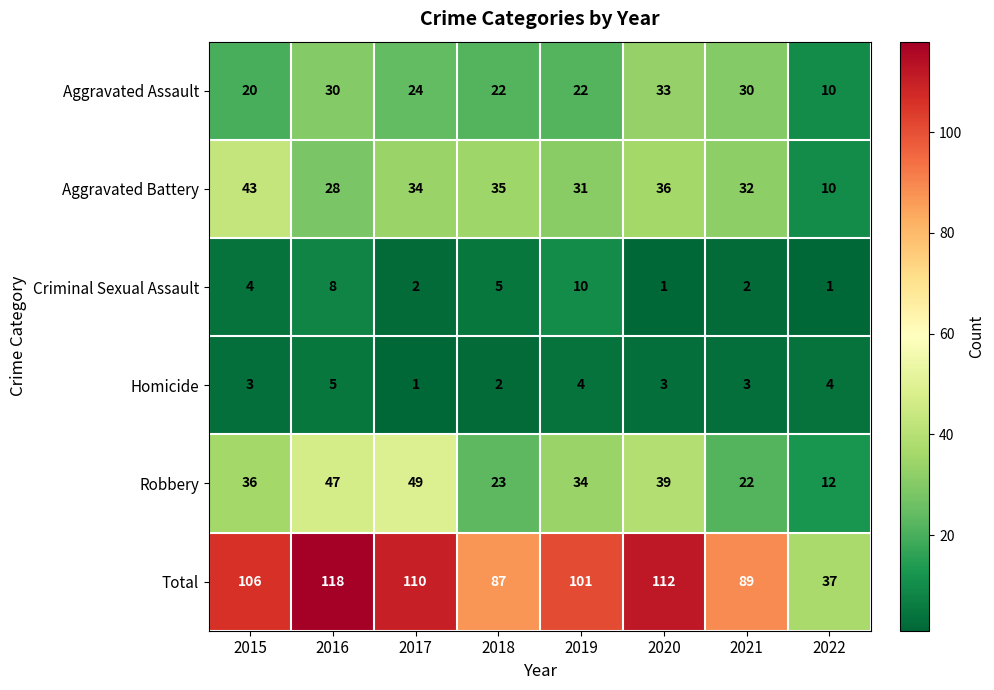

Rank the series by their maximum value, from highest to lowest.

Total, Robbery, Aggravated Battery, Aggravated Assault, Criminal Sexual Assault, Homicide